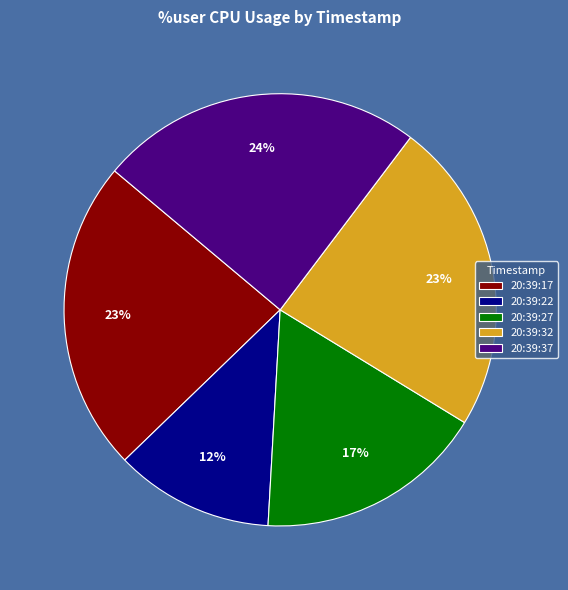

Is the sum of 20:39:32 and 20:39:17 greater than half?

No